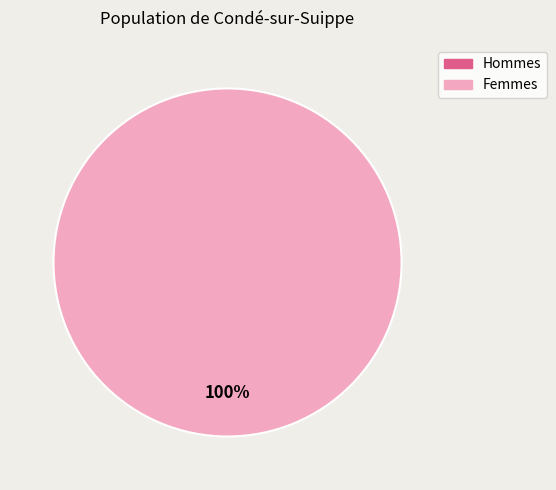

Do 1597958407 and 1583774647 together represent more than half of the pie?

Yes